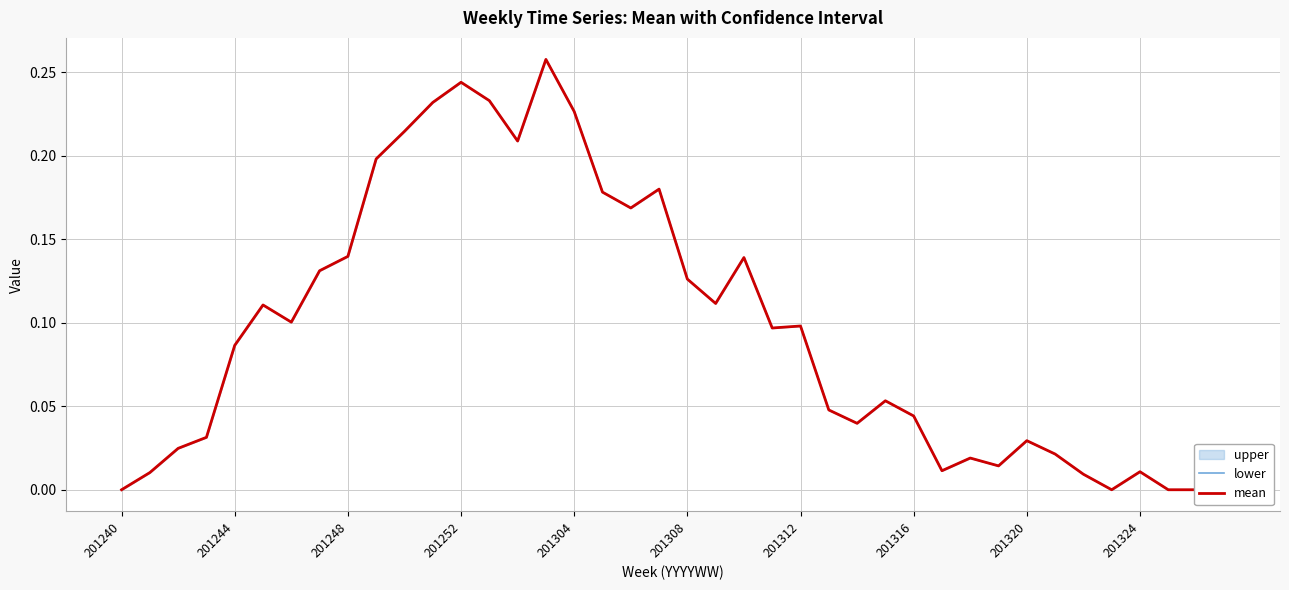

At which category is the sum across all series the highest?

15